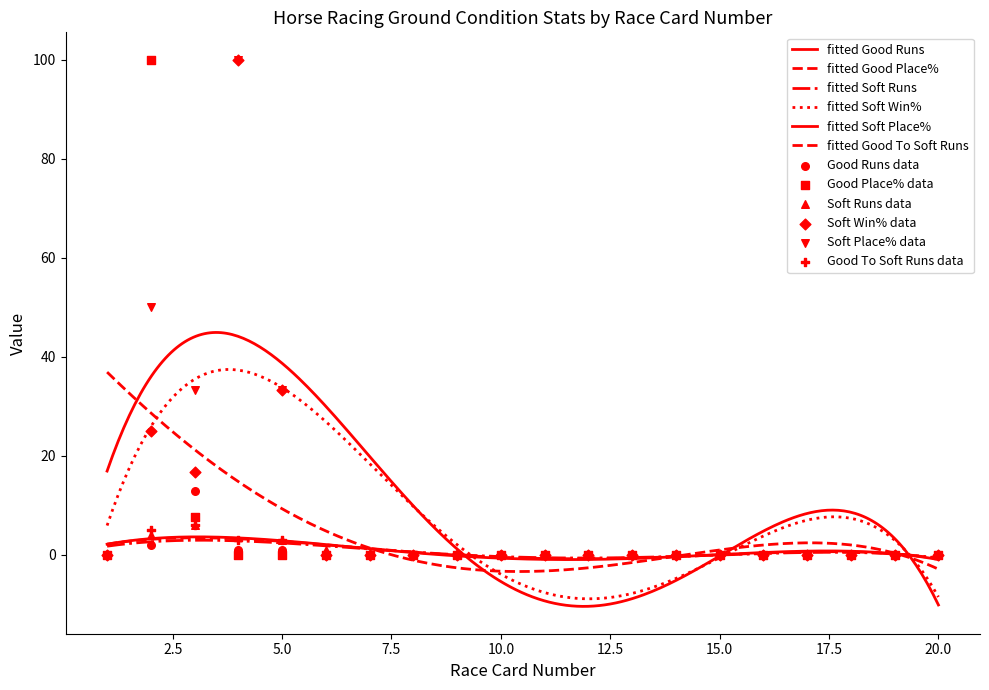

Which series has the widest spread of Y values?

Good Place%